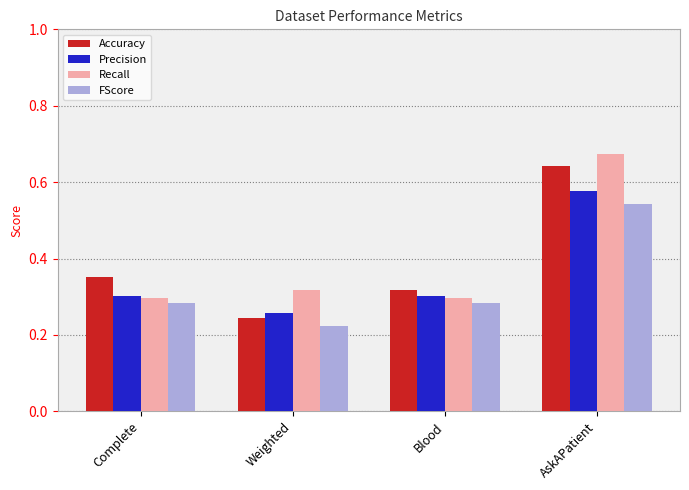

Between Weighted and AskAPatient, which series saw the biggest shift?

Accuracy